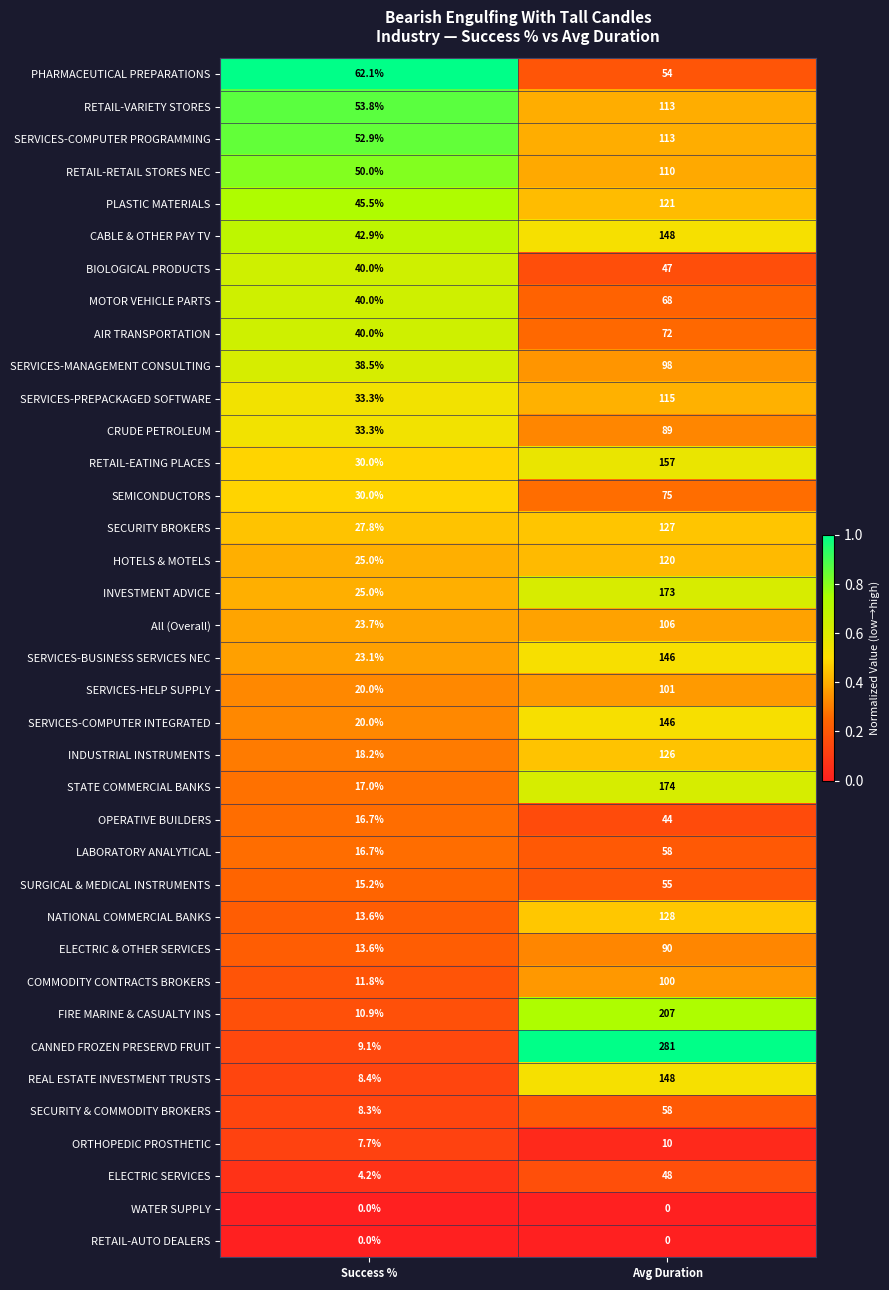

Which series has the largest range (max minus min)?

CANNED FROZEN PRESERVD FRUIT